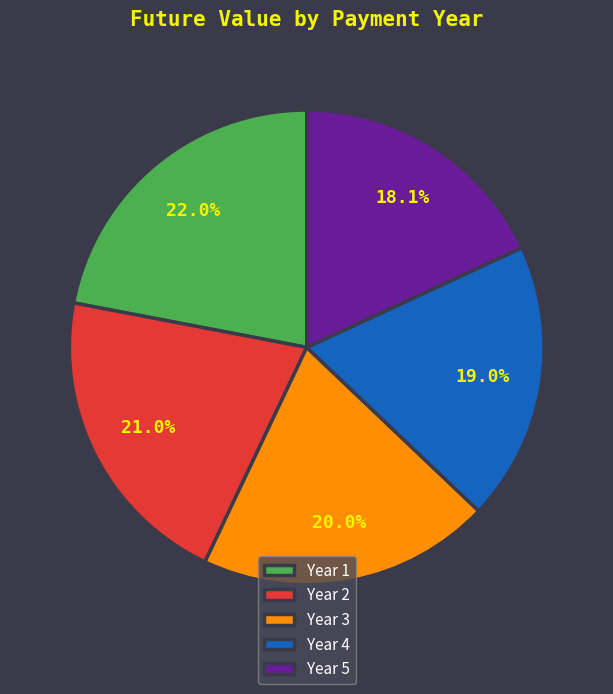

Is the sum of Year 2 and Year 3 greater than half?

No